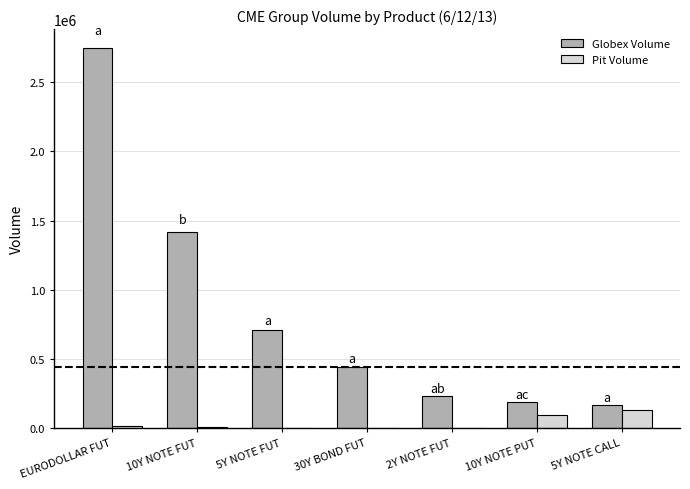

What is the sum of all Pit Volume values?

257234